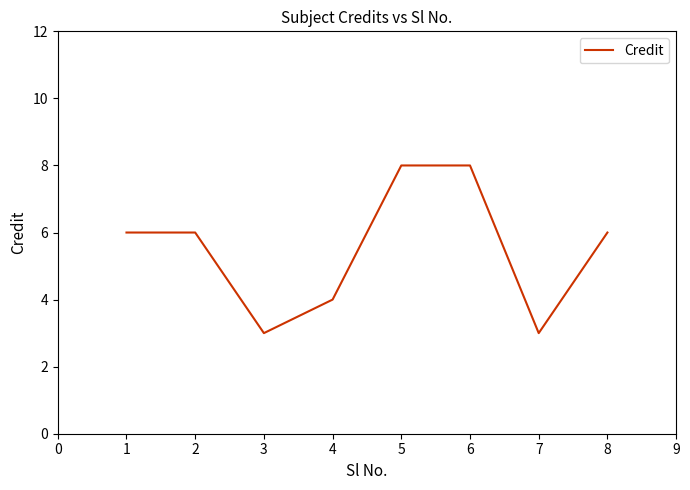

Count the values in the range 4 to 8.

6